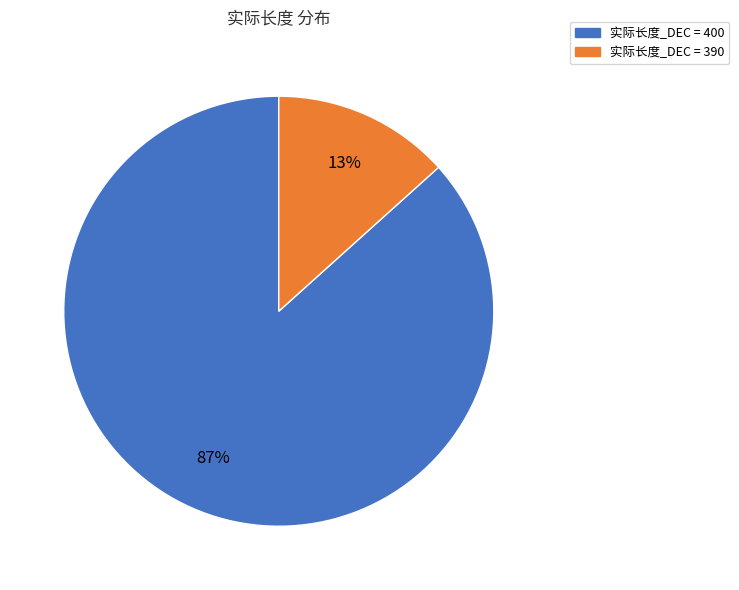

Rank the categories by value from highest to lowest.

实际长度_DEC = 400, 实际长度_DEC = 390